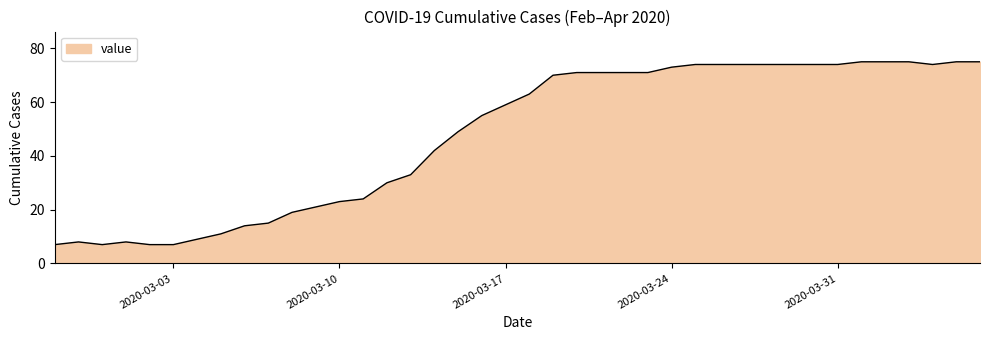

What is the minimum value shown in the chart?

7